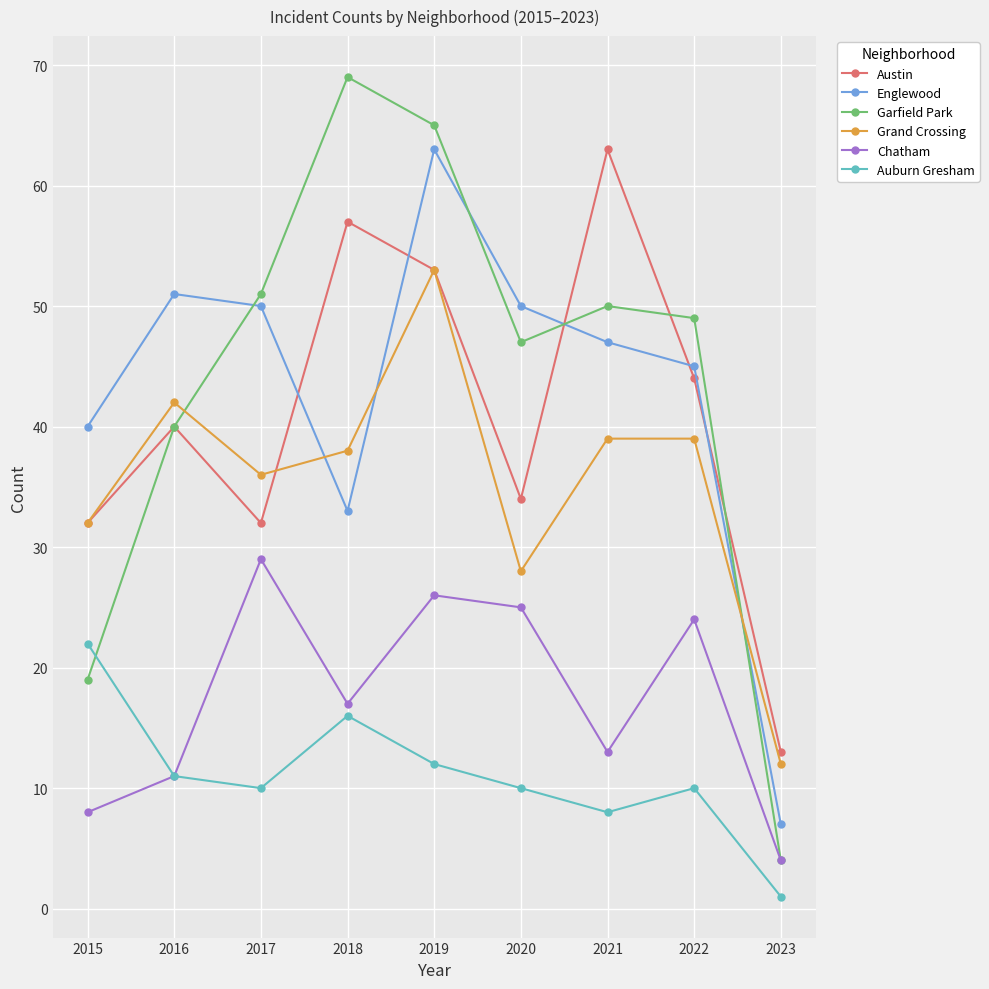

Is the value of Garfield Park at 2019 greater than the value of Chatham at 2020?

Yes